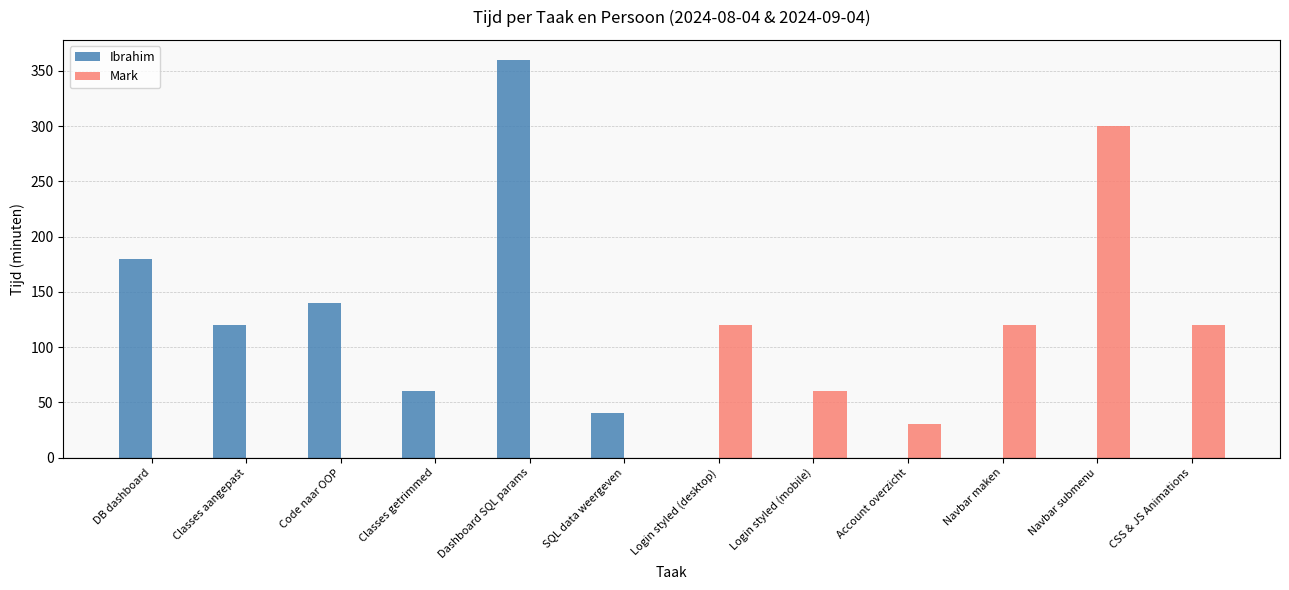

What is the highest value of the Ibrahim series?

360